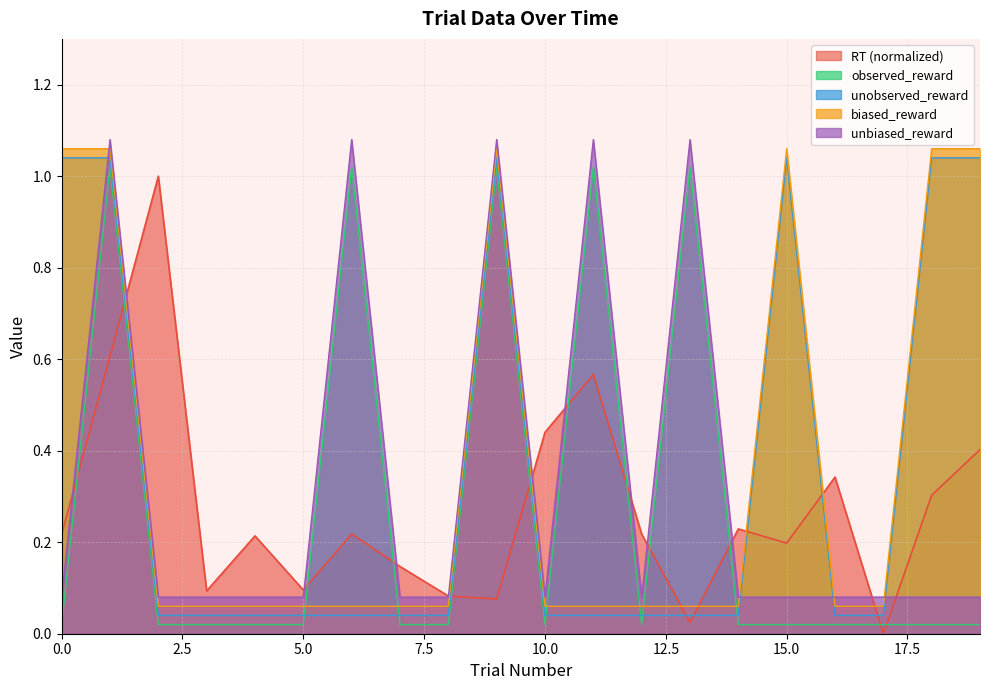

Rank the series at 19 from lowest to highest value.

observed_reward, unbiased_reward, RT, unobserved_reward, biased_reward